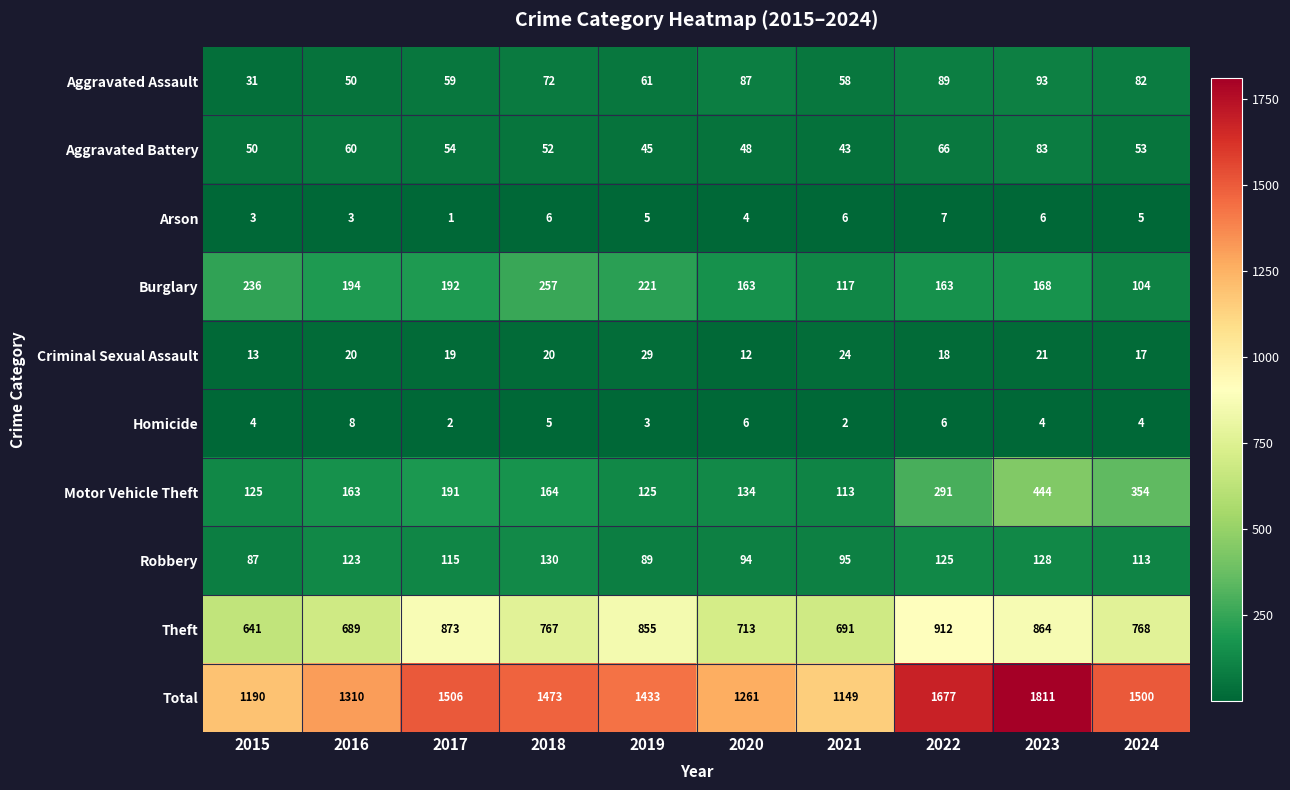

True or false: Robbery has a value of 59 at 2022.

False